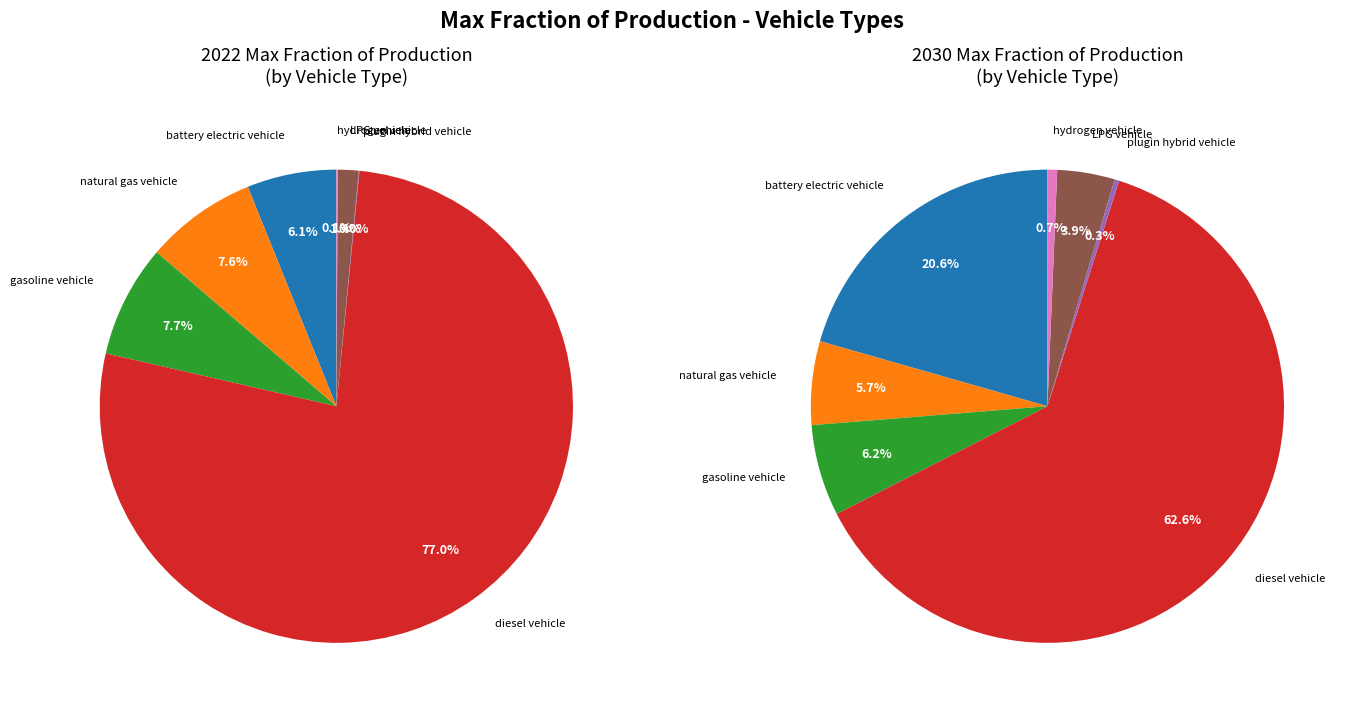

How many segments does this pie chart have?

7